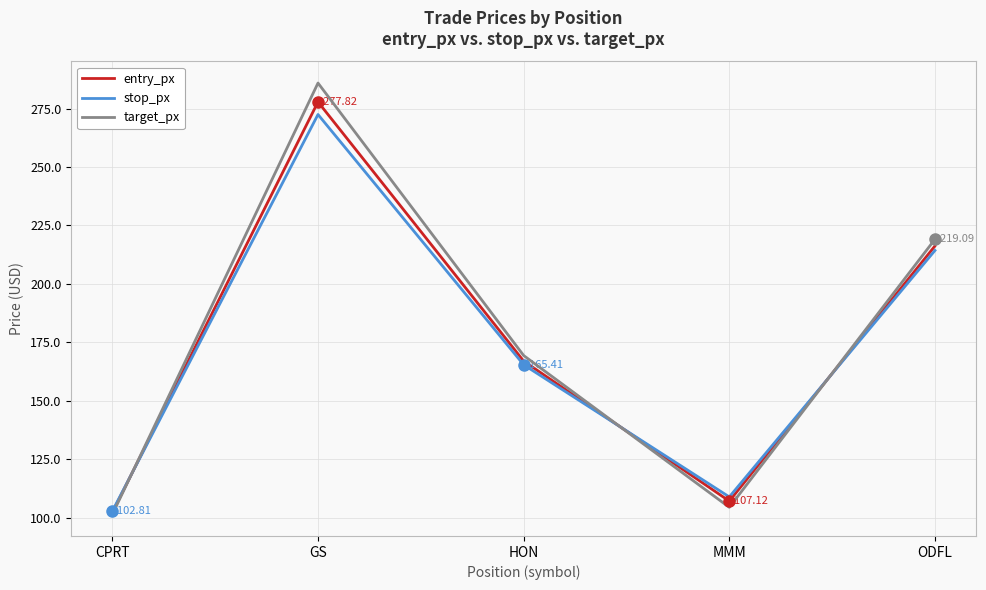

What position from the left is ODFL?

5